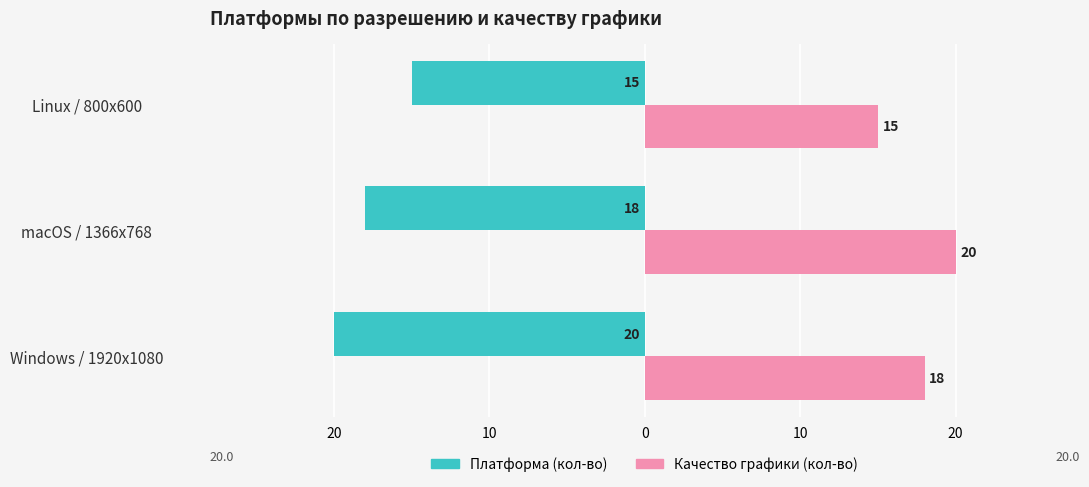

What is the difference between the maximum and minimum values in the Платформа (кол-во) series?

5